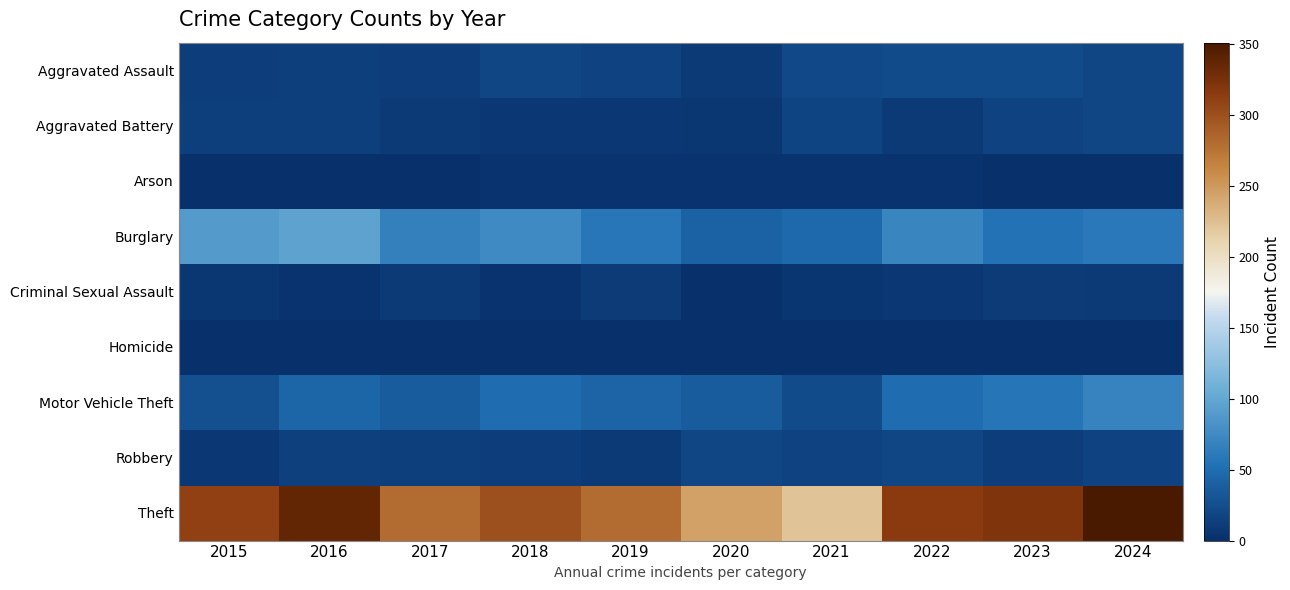

Which series changed the most between 2017 and 2022?

Theft